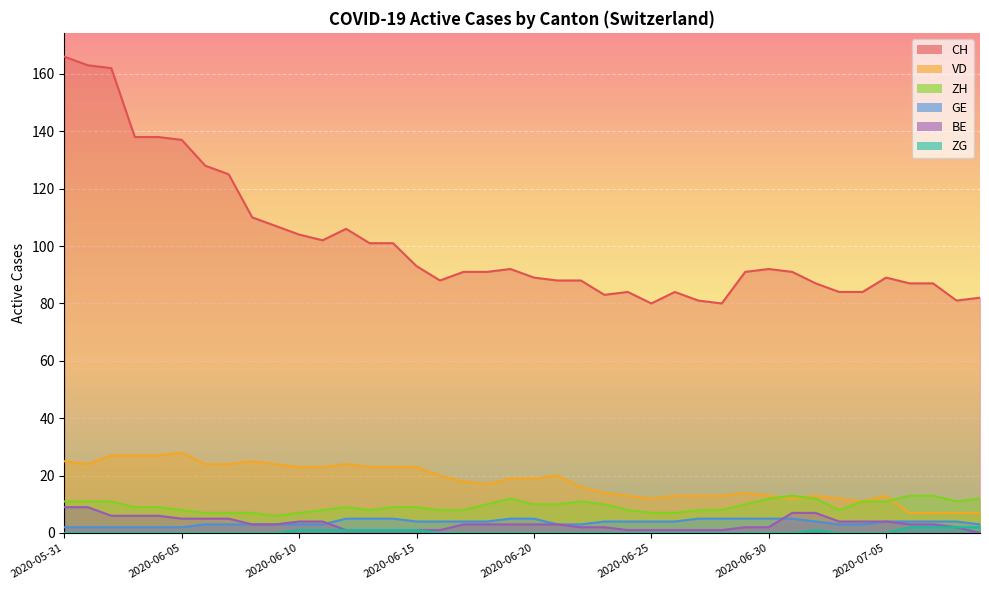

Which series has the largest total across all categories?

CH